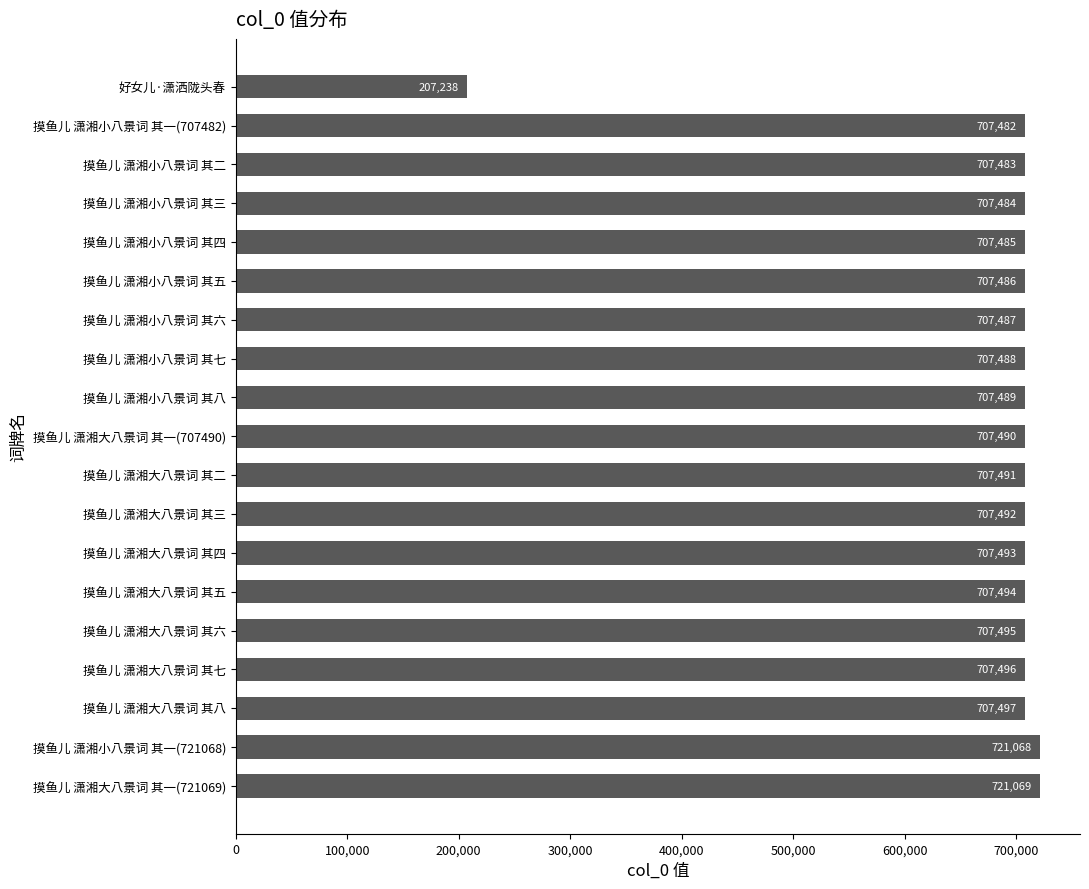

List the labels in order of value, largest first.

摸鱼儿 潇湘大八景词 其一(721069), 摸鱼儿 潇湘小八景词 其一(721068), 摸鱼儿 潇湘大八景词 其八, 摸鱼儿 潇湘大八景词 其七, 摸鱼儿 潇湘大八景词 其六, 摸鱼儿 潇湘大八景词 其五, 摸鱼儿 潇湘大八景词 其四, 摸鱼儿 潇湘大八景词 其三, 摸鱼儿 潇湘大八景词 其二, 摸鱼儿 潇湘大八景词 其一(707490), 摸鱼儿 潇湘小八景词 其八, 摸鱼儿 潇湘小八景词 其七, 摸鱼儿 潇湘小八景词 其六, 摸鱼儿 潇湘小八景词 其五, 摸鱼儿 潇湘小八景词 其四, 摸鱼儿 潇湘小八景词 其三, 摸鱼儿 潇湘小八景词 其二, 摸鱼儿 潇湘小八景词 其一(707482), 好女儿·潇洒陇头春